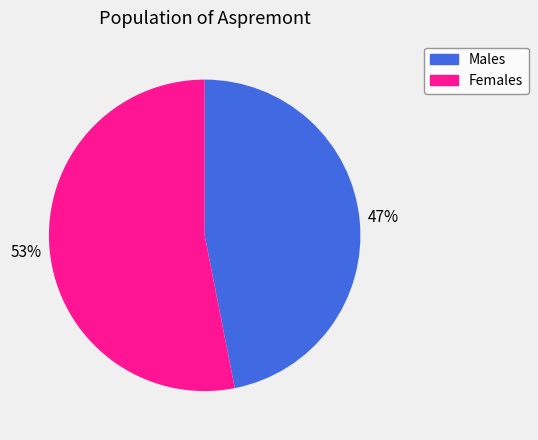

Which slice is the smallest?

Males